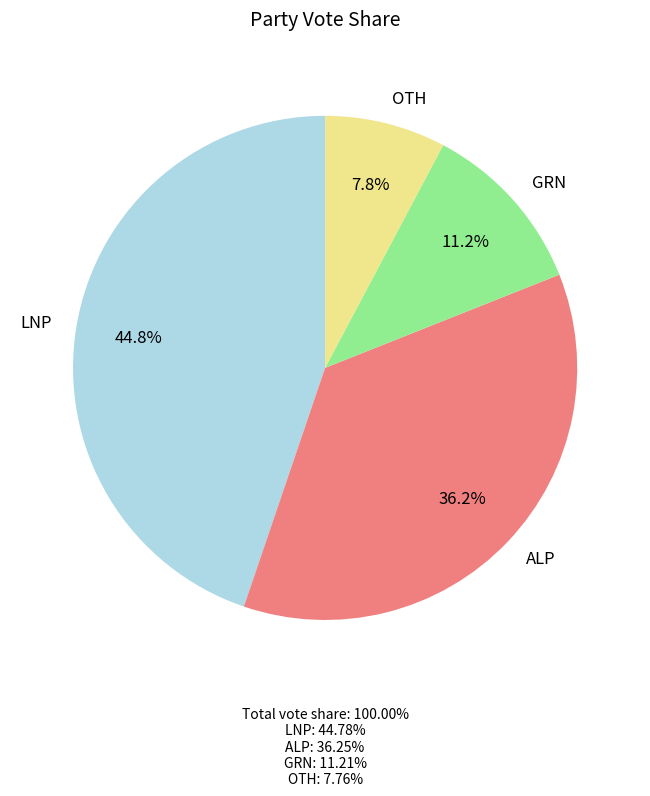

To the nearest percent, what portion does ALP represent?

36%